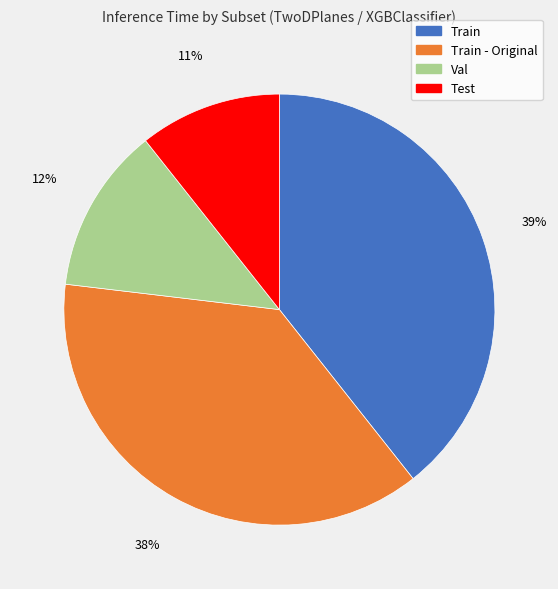

The Val slice represents 12% of the pie. True or false?

True